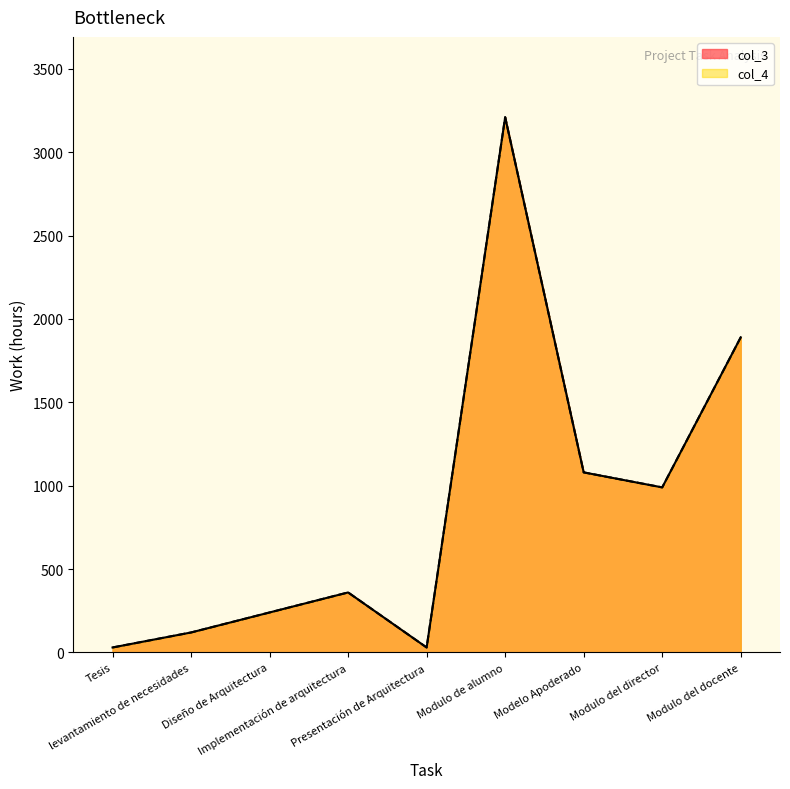

List the labels in order of col_3 value, largest first.

Modulo de alumno, Modulo del docente, Modelo Apoderado, Modulo del director, Implementación de arquitectura, Diseño de Arquitectura, levantamiento de necesidades, Tesis, Presentación de Arquitectura